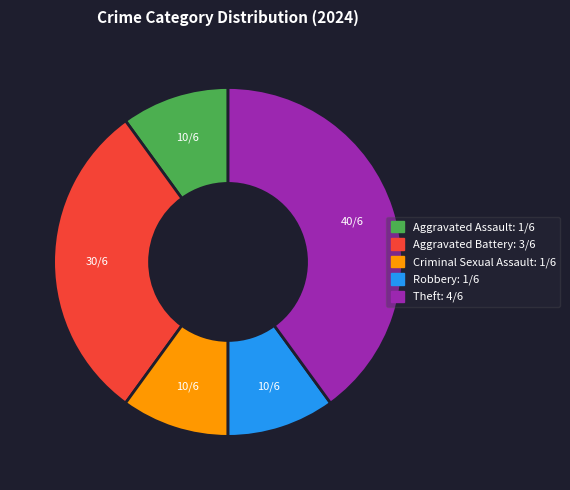

What is the ratio of the value at Robbery to the value at Aggravated Battery?

0.3